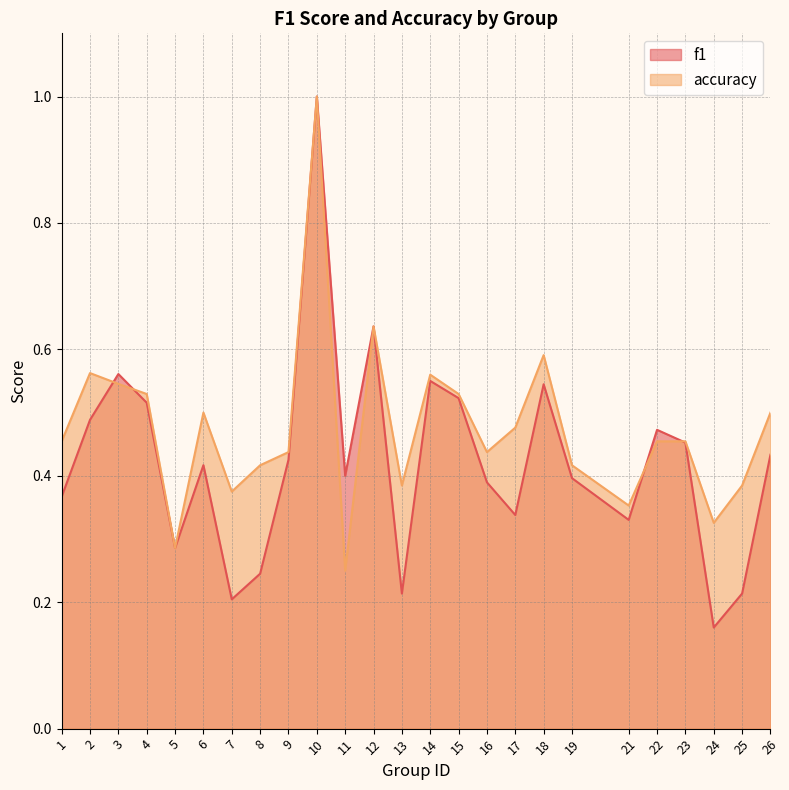

Which label corresponds to the largest value in the chart?

10